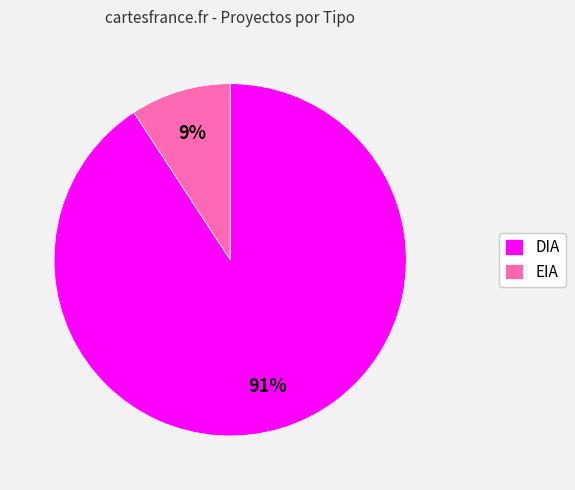

To the nearest percent, what portion does DIA represent?

91%